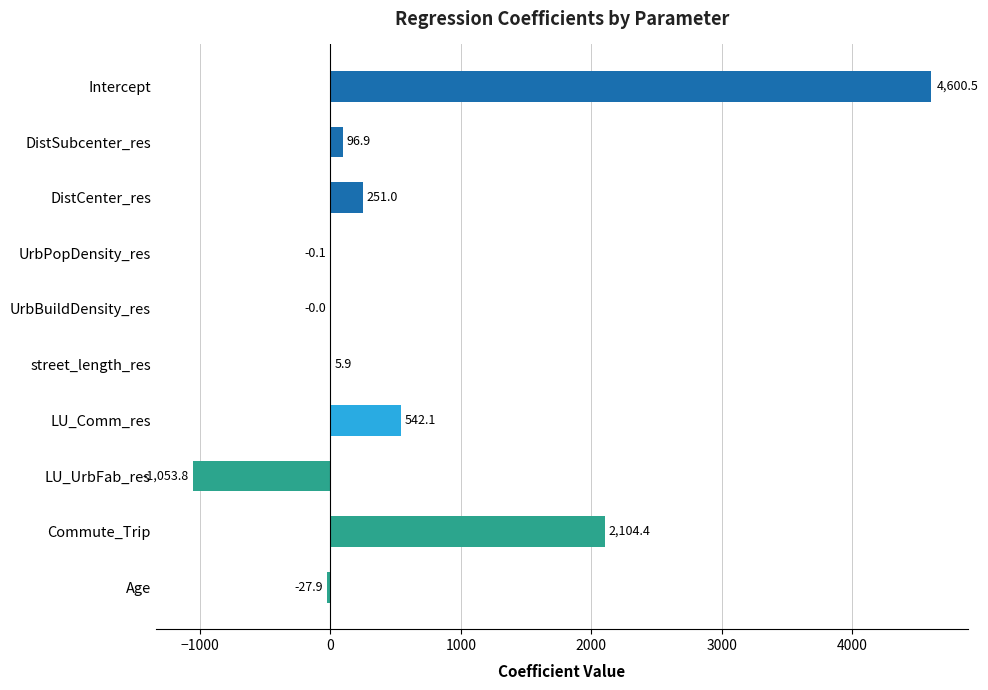

Which label corresponds to the largest value in the chart?

Intercept